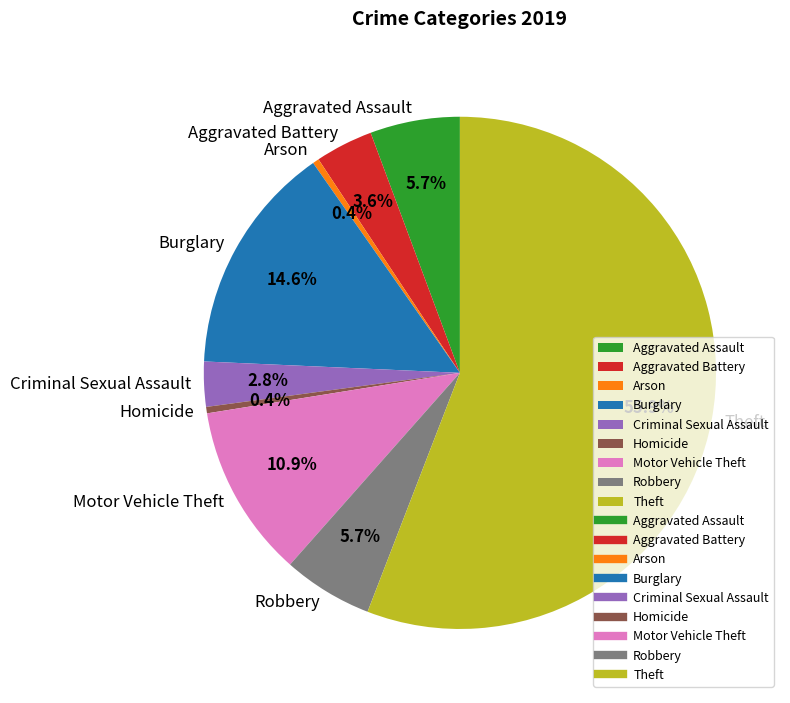

Approximately how many times larger is the value at Theft compared to Burglary?

3.8